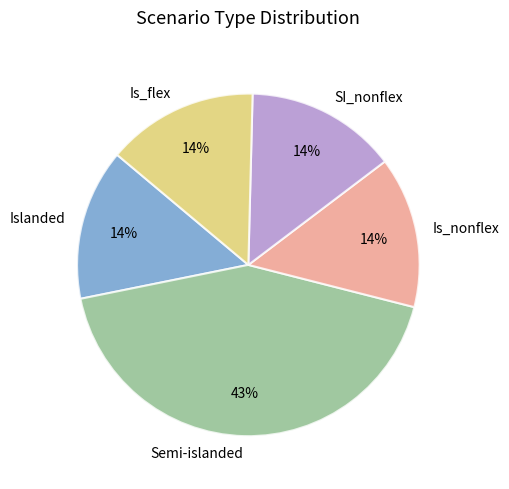

How many segments does this pie chart have?

5